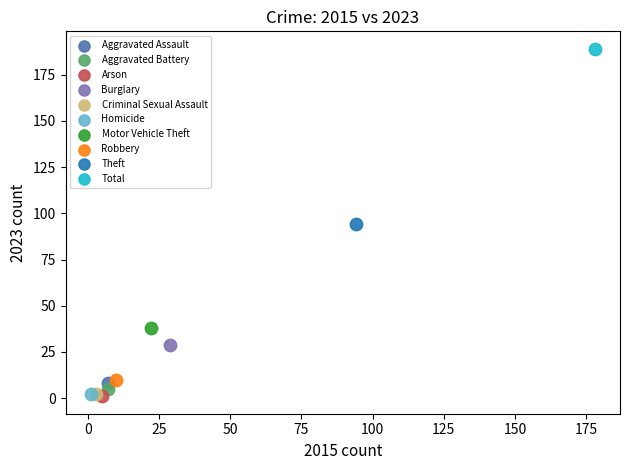

Which series contains the highest Y value?

Total